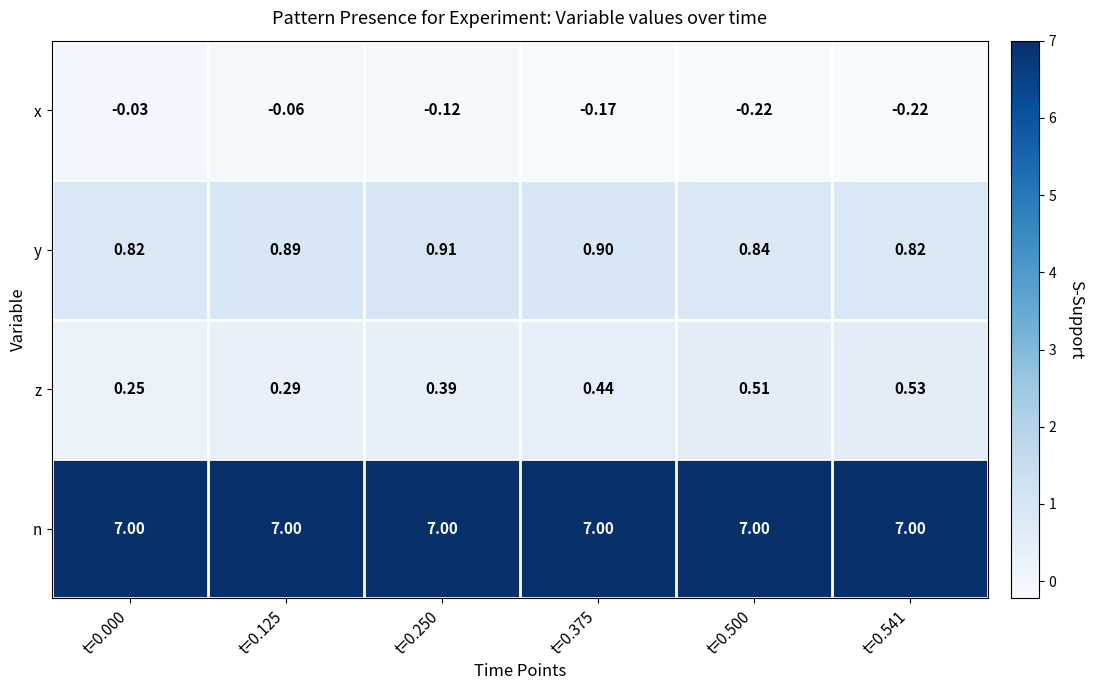

Which series has the widest spread of values?

z